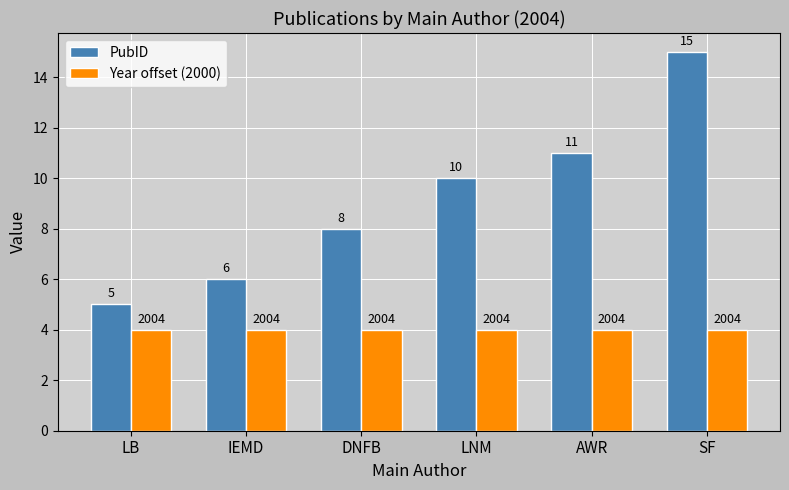

The PubID series shows 3 at AWR. True or false?

False